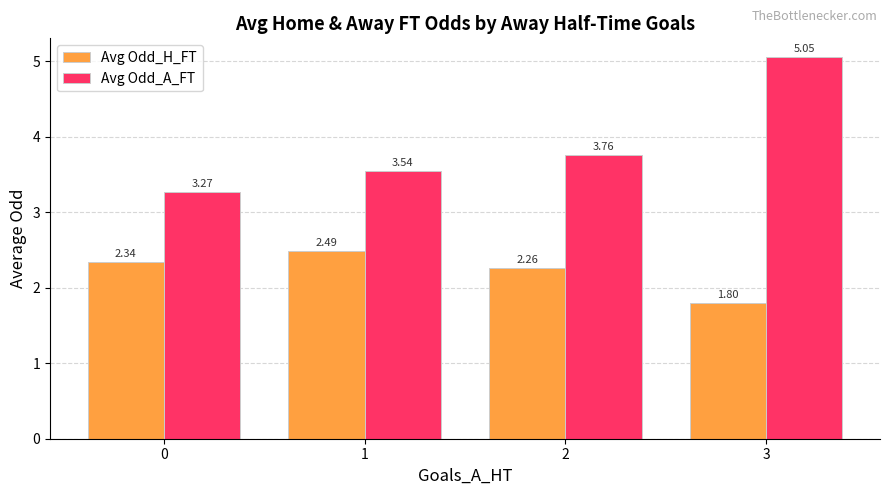

What is the average value of the Avg Odd_H_FT series?

2.2